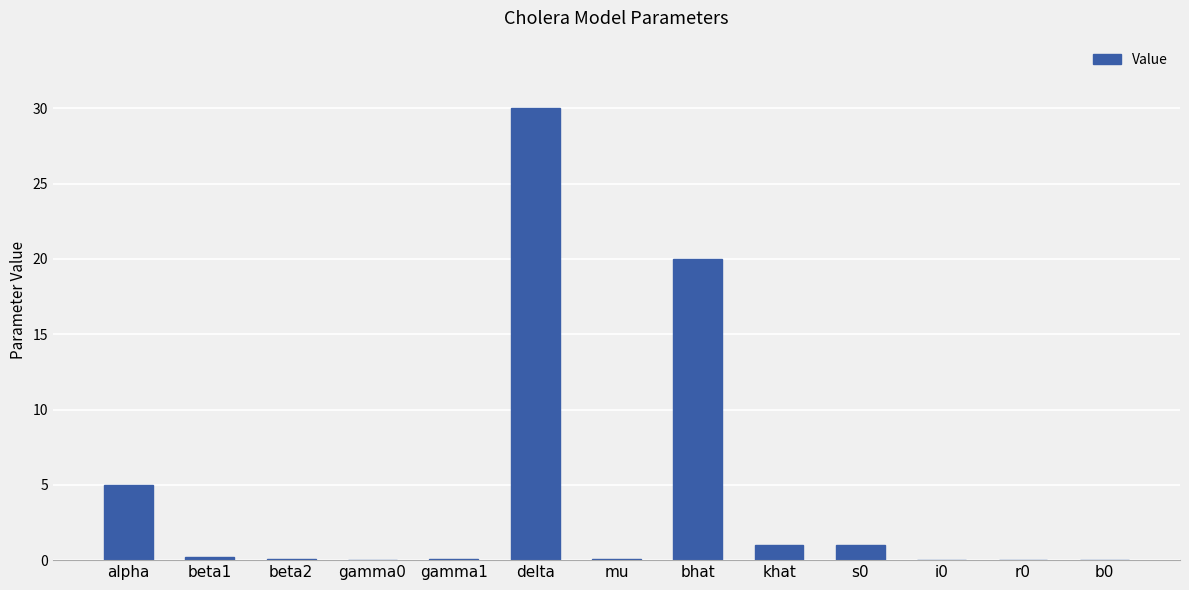

What is the sum of all values?

57.5